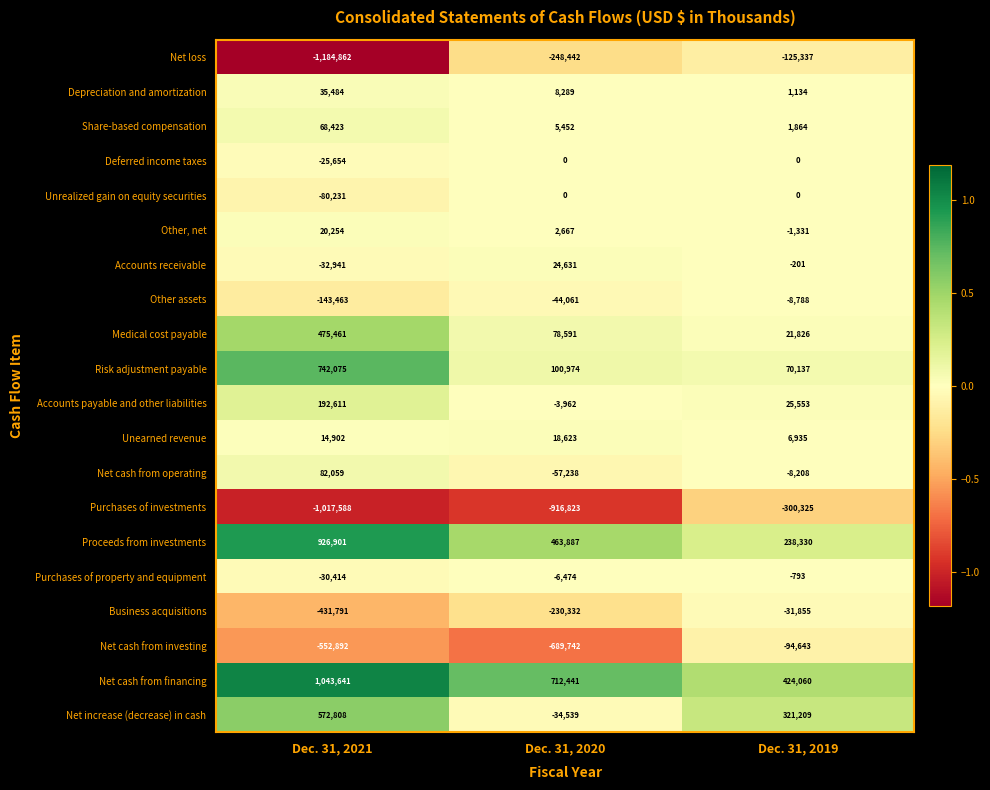

Which series has the largest range (max minus min)?

Net loss